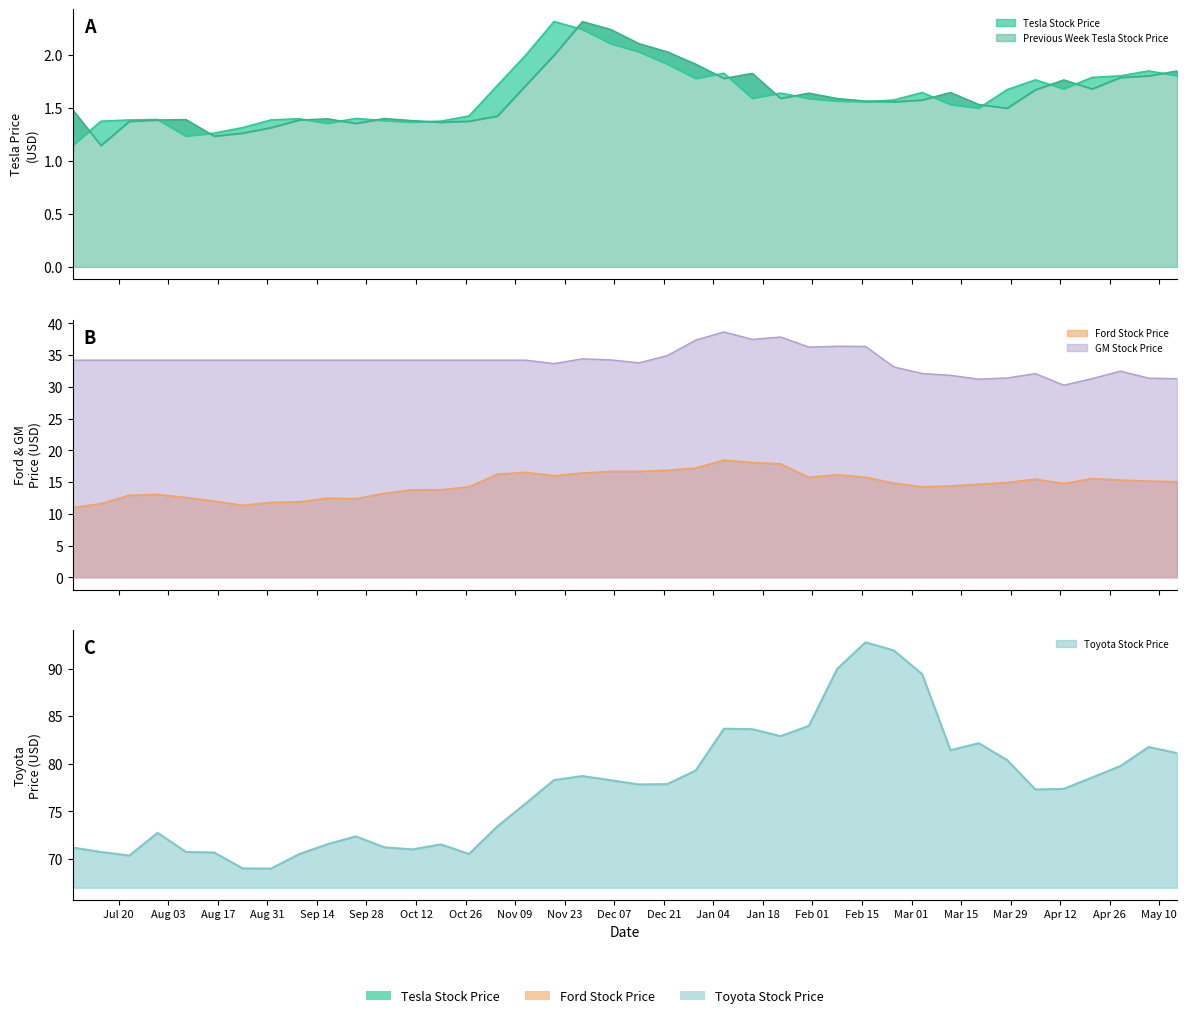

What position from the left is 2010-12-22?

22